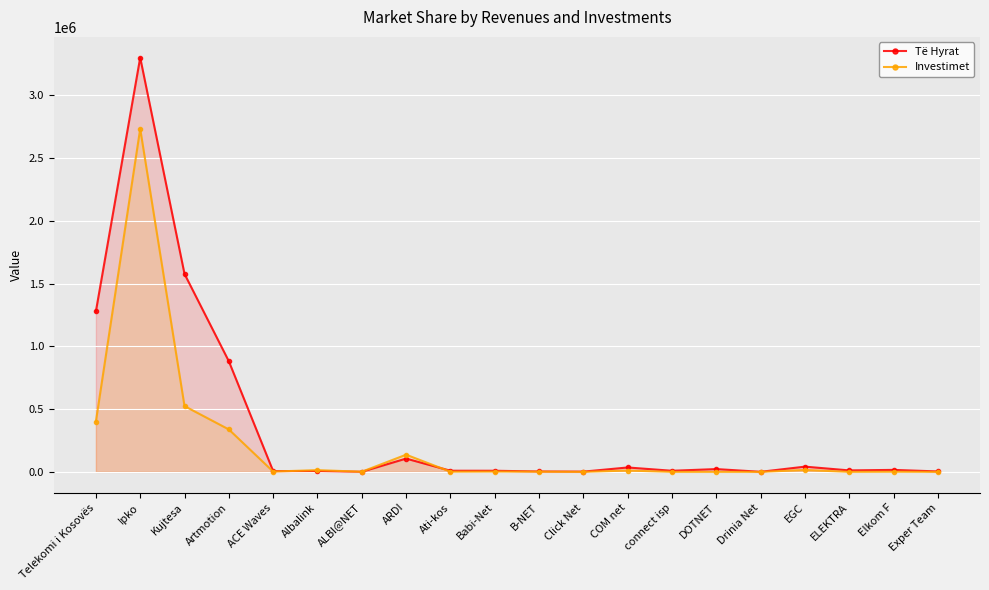

What is the label of the 1st point from the right?

Exper Team